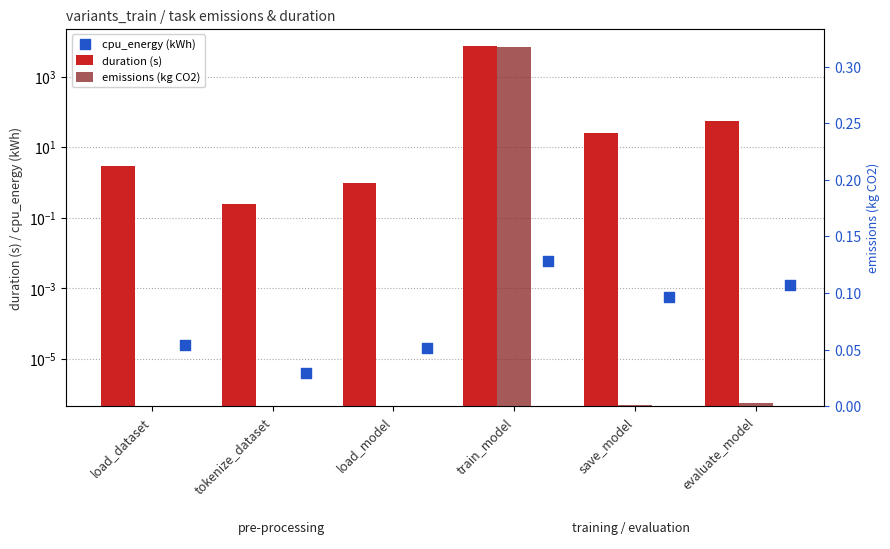

Which series contains the highest Y value?

duration (s)